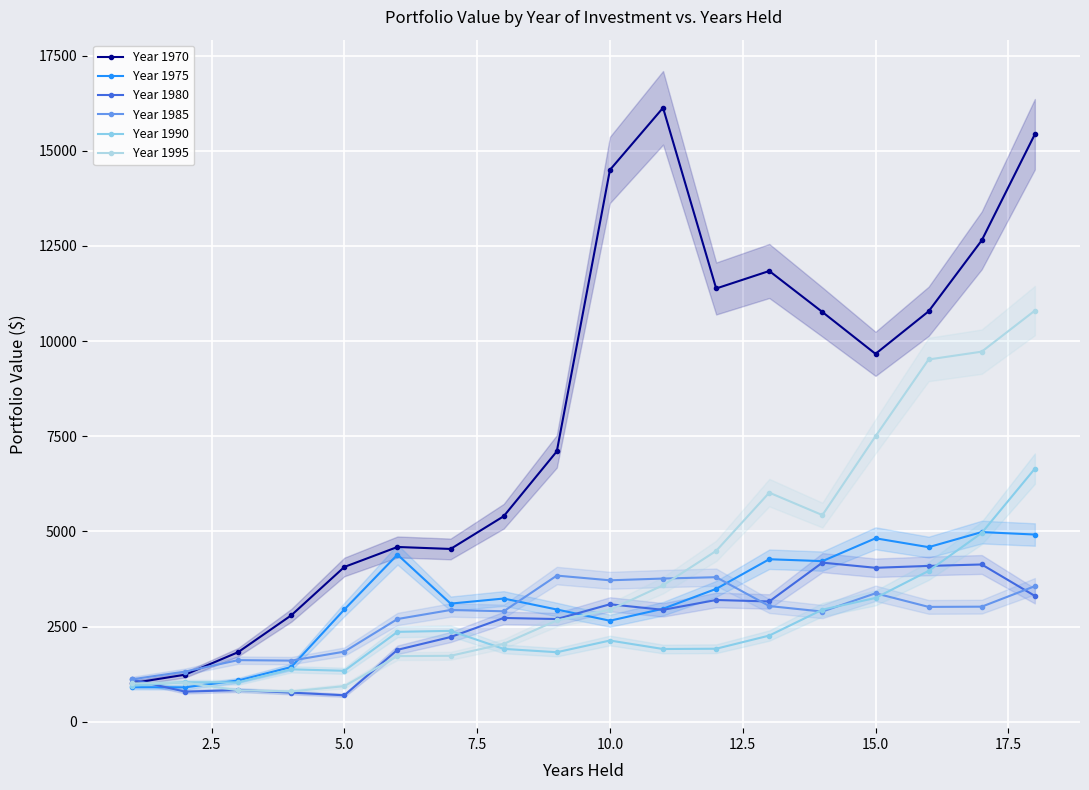

True or false: Year 1995 has a value of 1757.5 at 13.

False